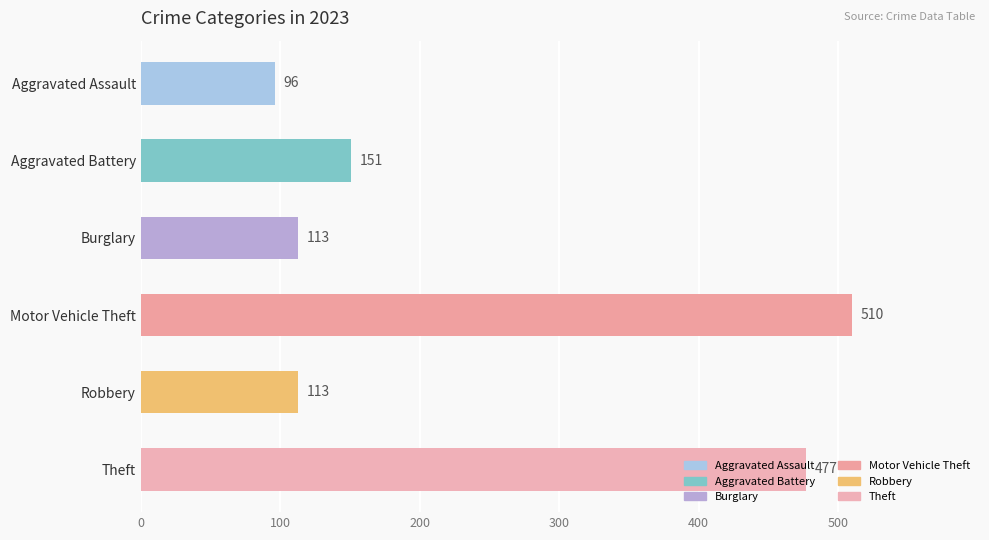

True or false: the data shows 94 at Aggravated Battery.

False